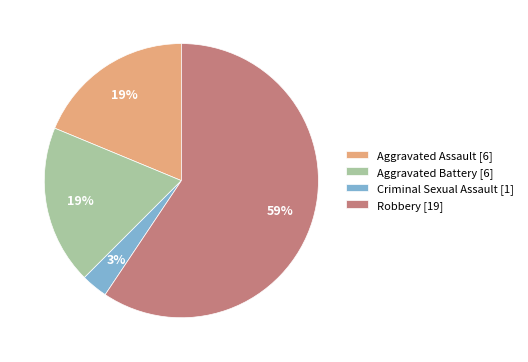

What is the ratio of the value at Criminal Sexual Assault to the value at Aggravated Assault?

0.2